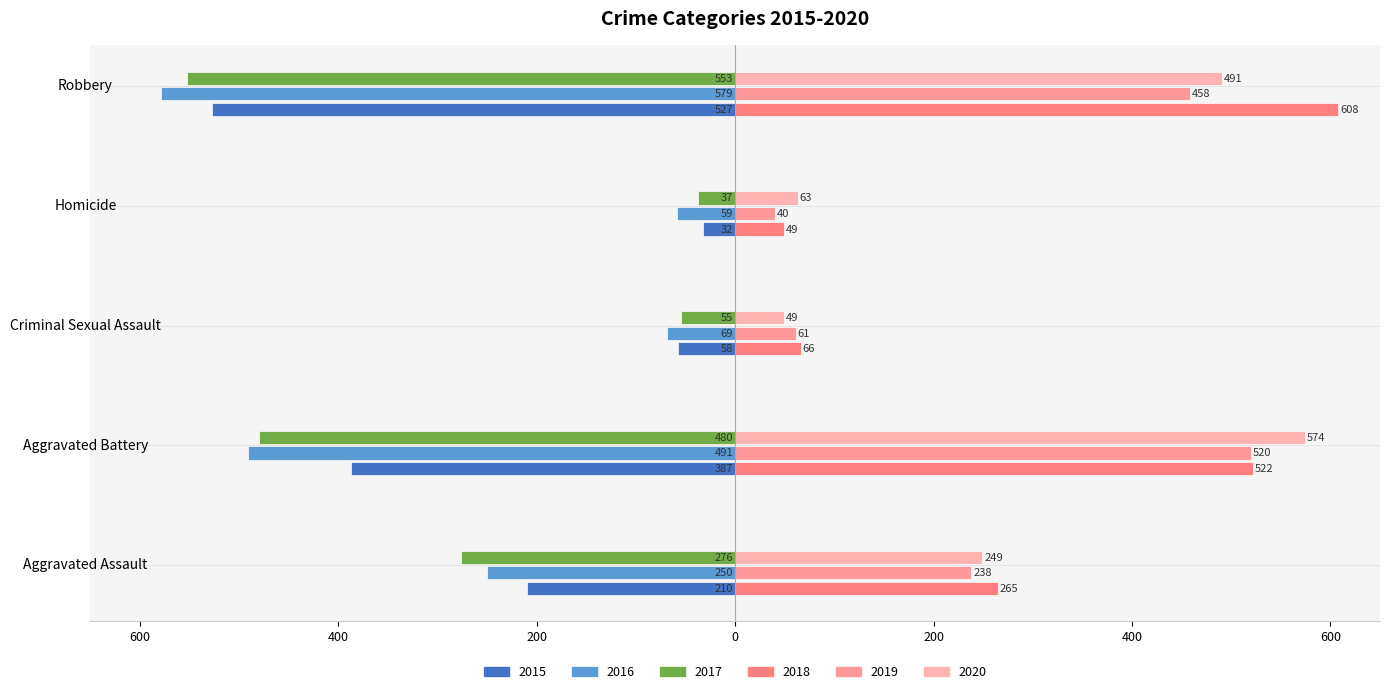

The value of 2017 at Criminal Sexual Assault is -55. True or false?

True